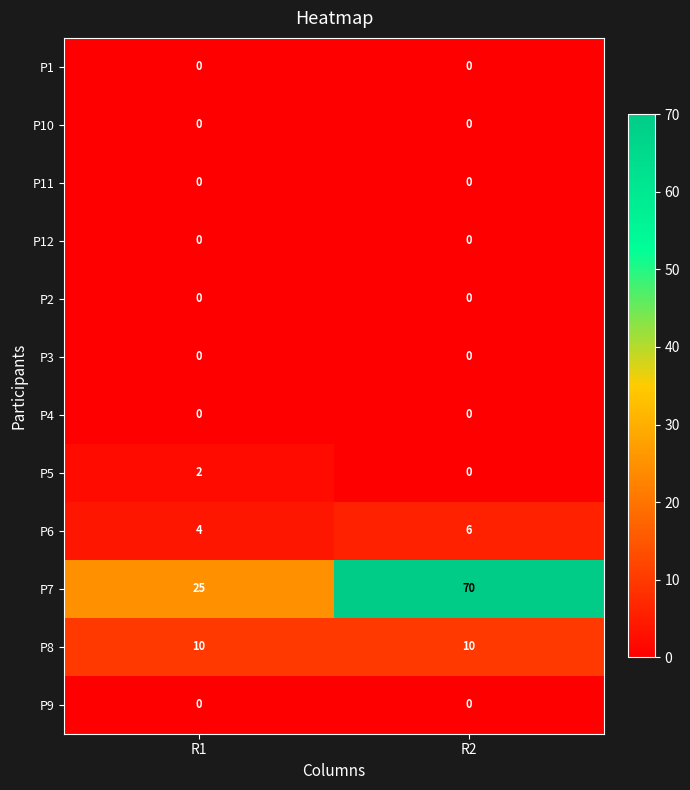

What is the maximum value shown in the chart?

70